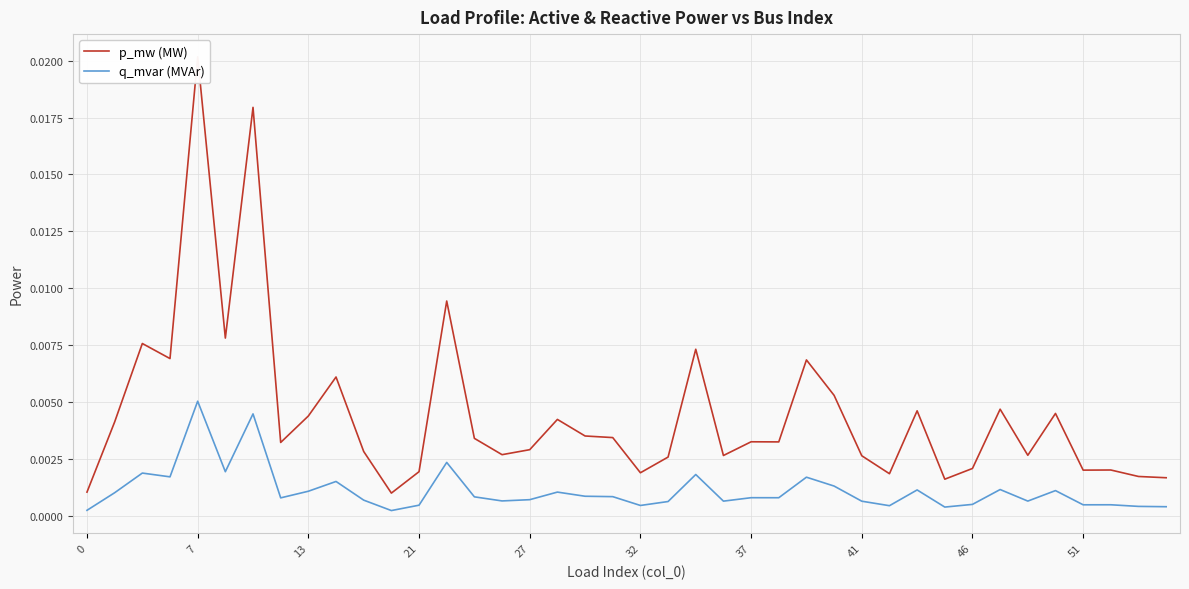

How many categories are shown in the chart?

40